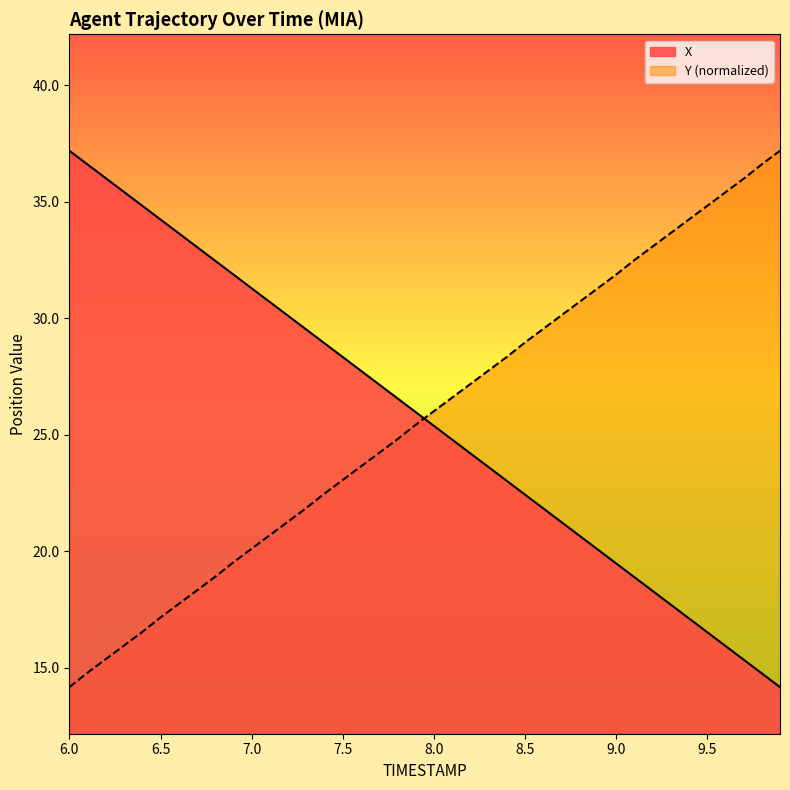

What is the greatest value displayed?

37.2